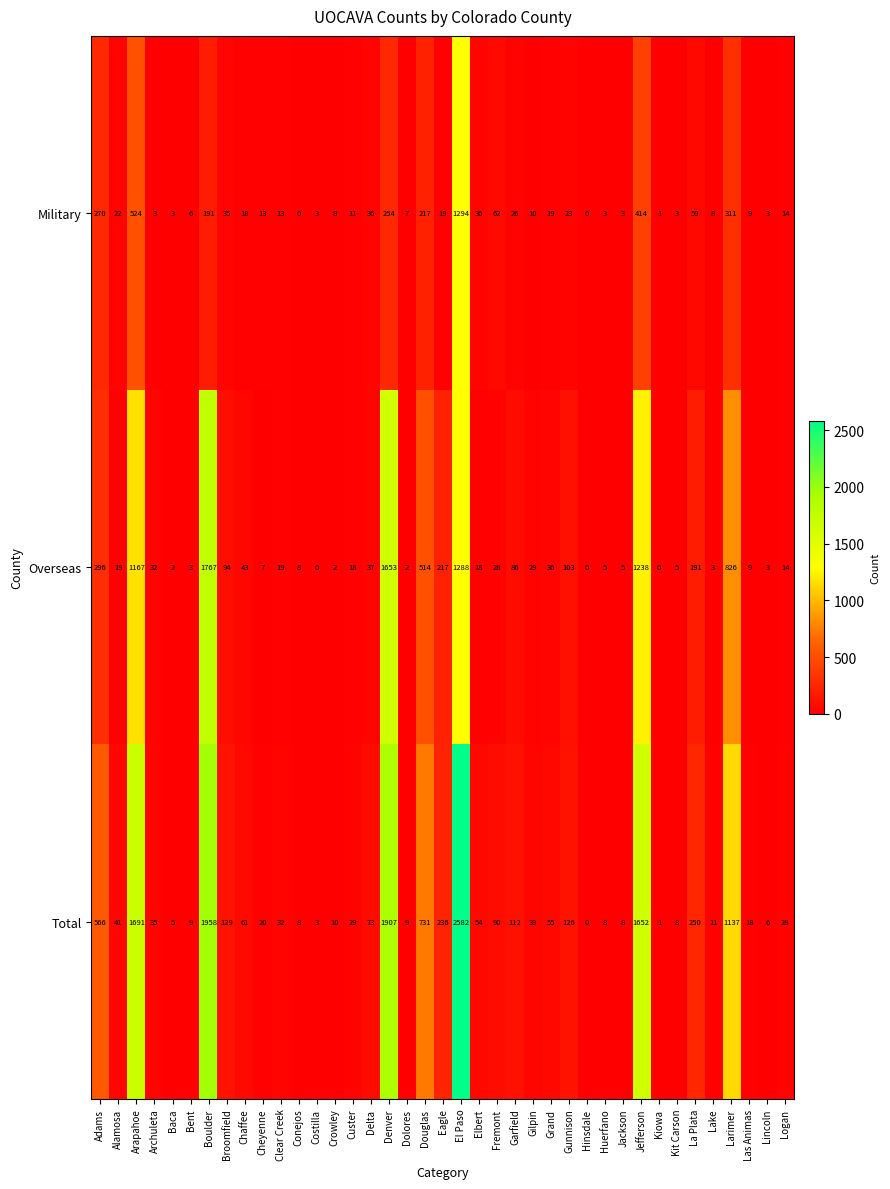

Is it true that Military equals 7 at Dolores?

True